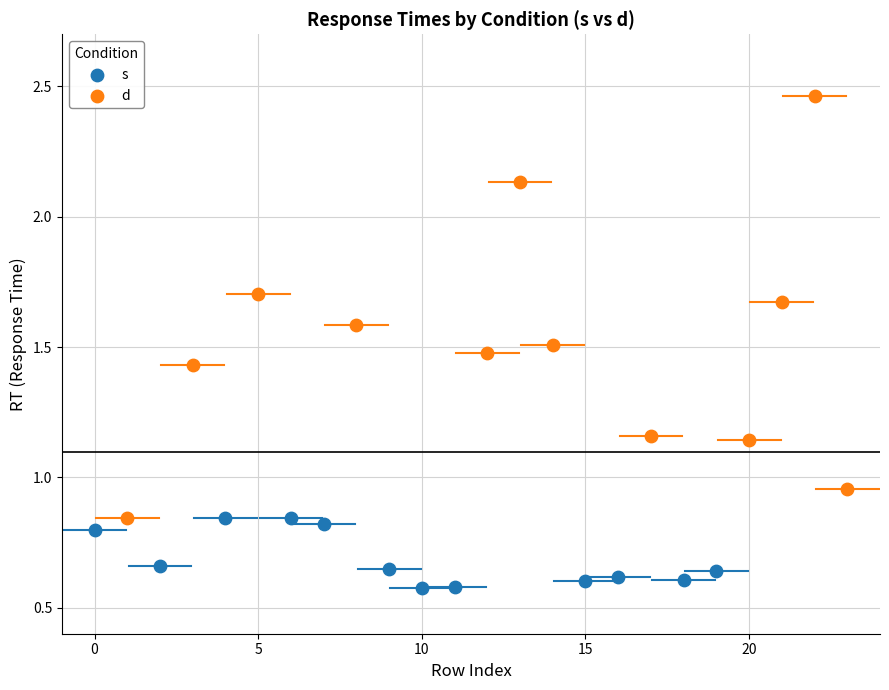

Which series reaches the maximum Y coordinate?

d